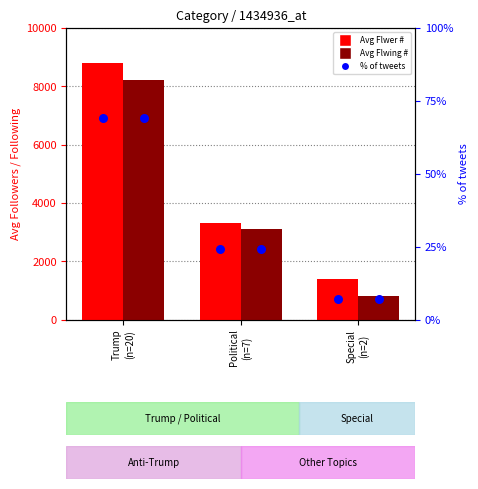

What are all the series names shown in the legend?

Avg Flwer #, Avg Flwing #, % of tweets